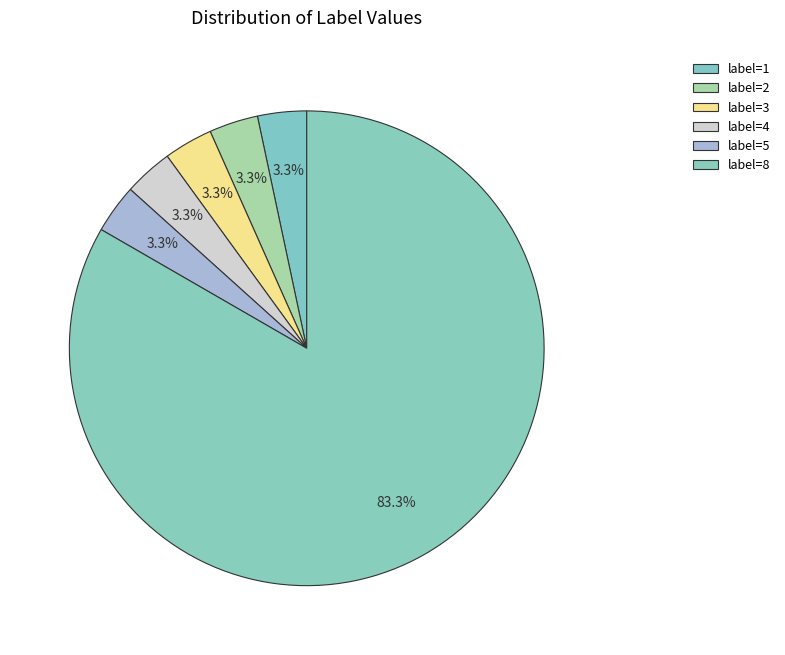

Count the number of slices in the pie.

6